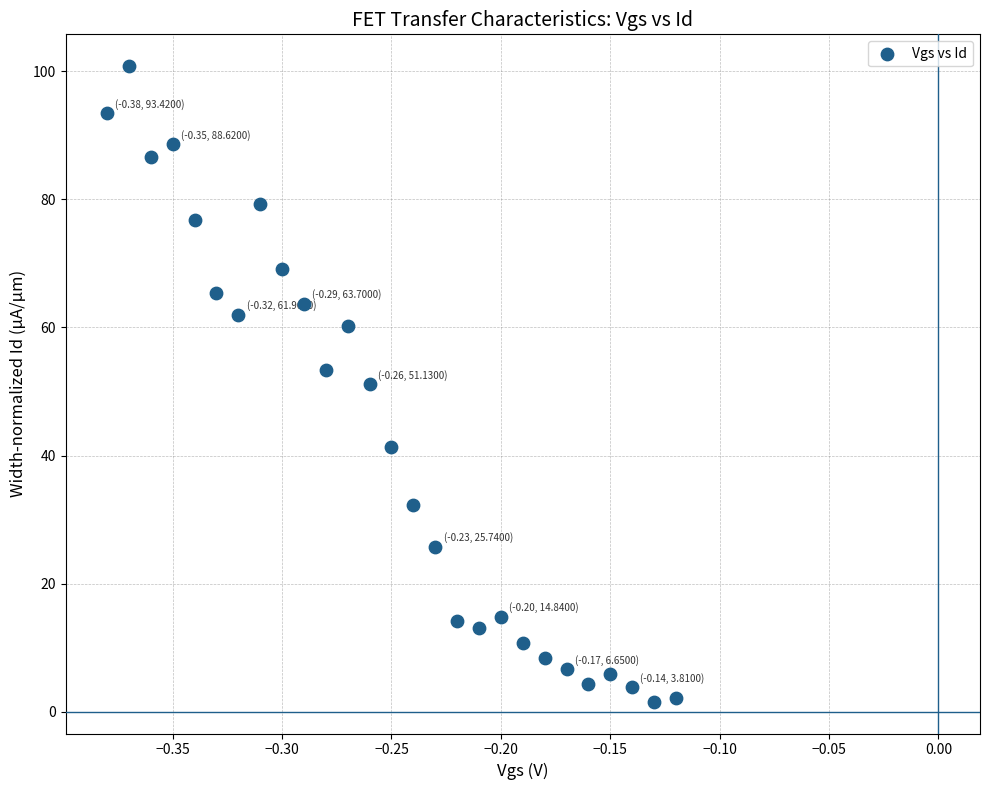

What is the range of Y values (max minus min)?

99.2